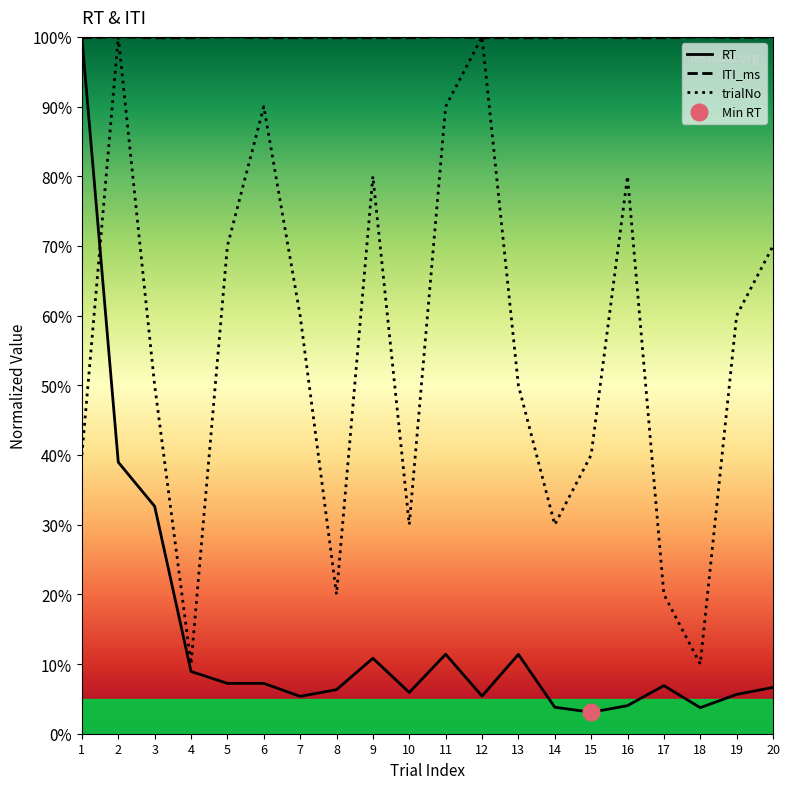

Which series changed the most between 12 and 20?

trialNo